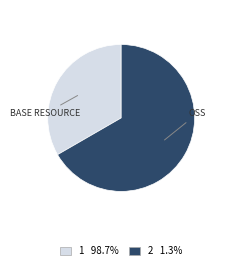

Between 1 and 2, which is larger?

2